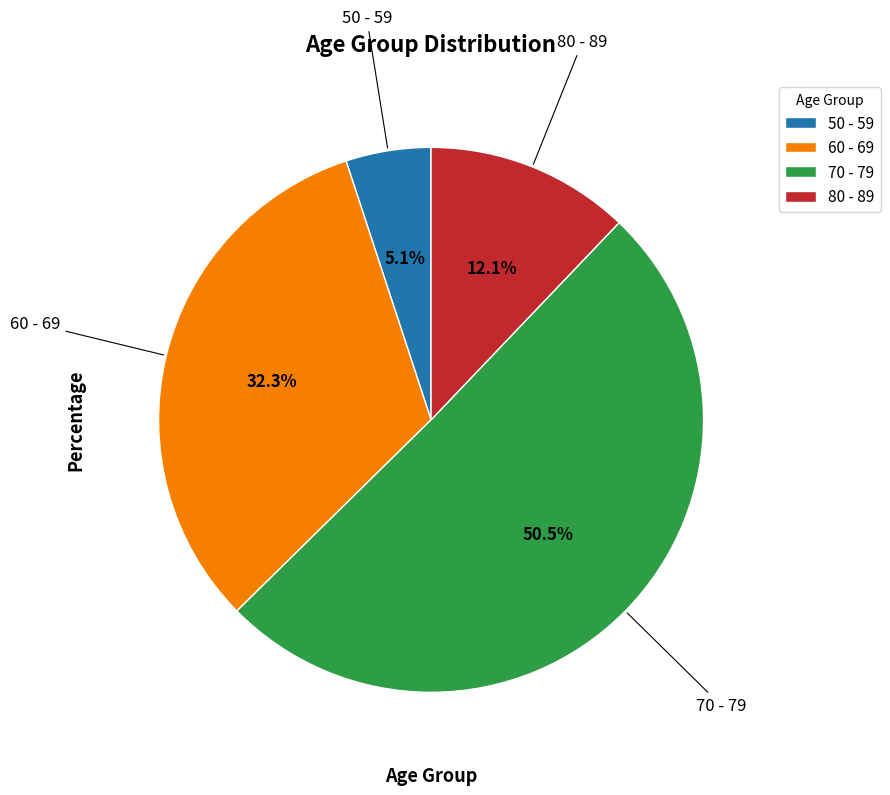

How many segments does this pie chart have?

4